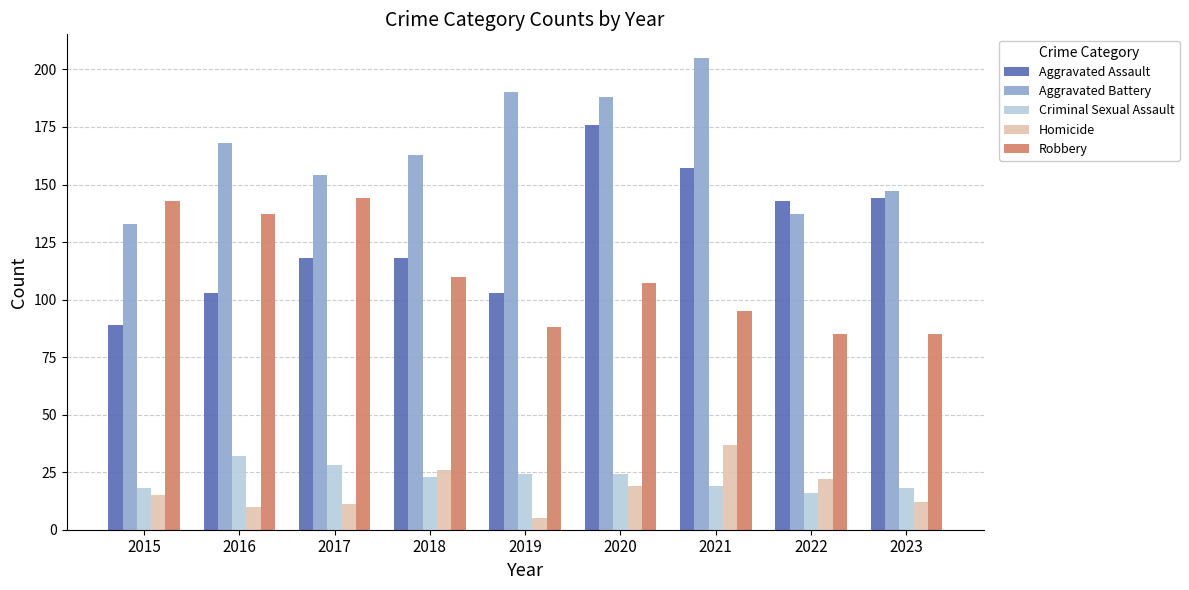

What value does the Aggravated Battery series have at 2022?

137